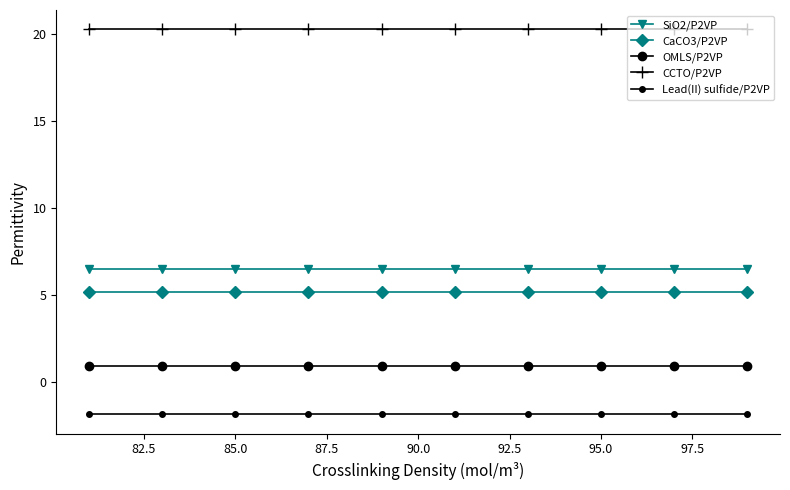

How many series are shown in this chart?

5